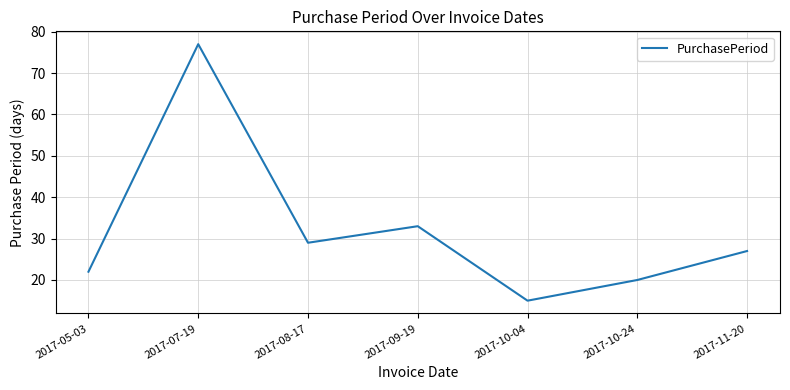

Reading left to right, extract all data points from this chart.

2017-05-03=22	2017-07-19=77	2017-08-17=29	2017-09-19=33	2017-10-04=15	2017-10-24=20	2017-11-20=27